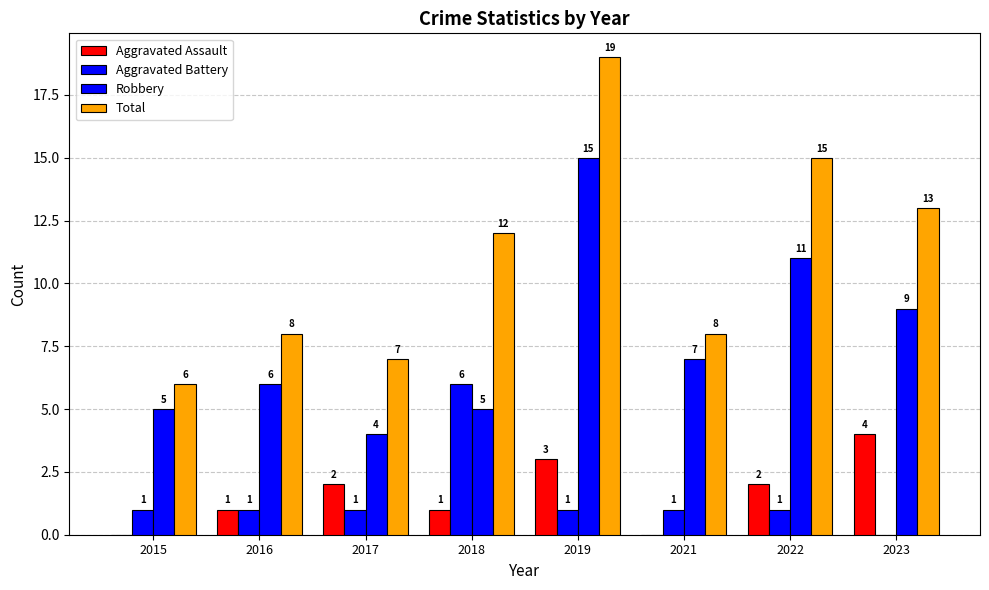

What is the highest value of the Aggravated Battery series?

6